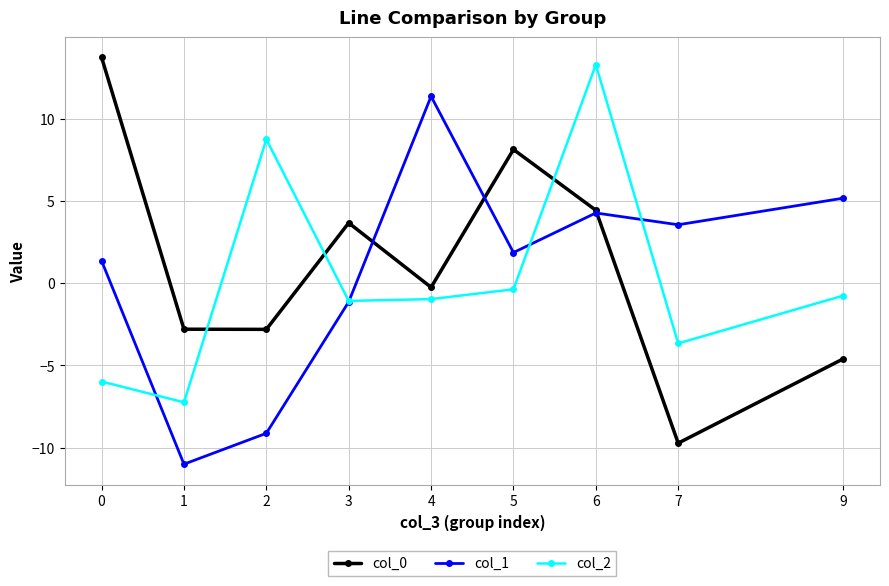

What is the average value of the col_1 series?

0.7